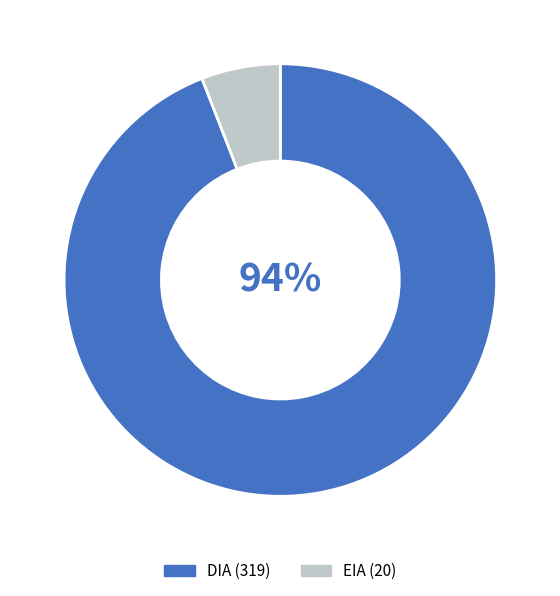

What is the ratio of the value at EIA to the value at DIA?

0.1